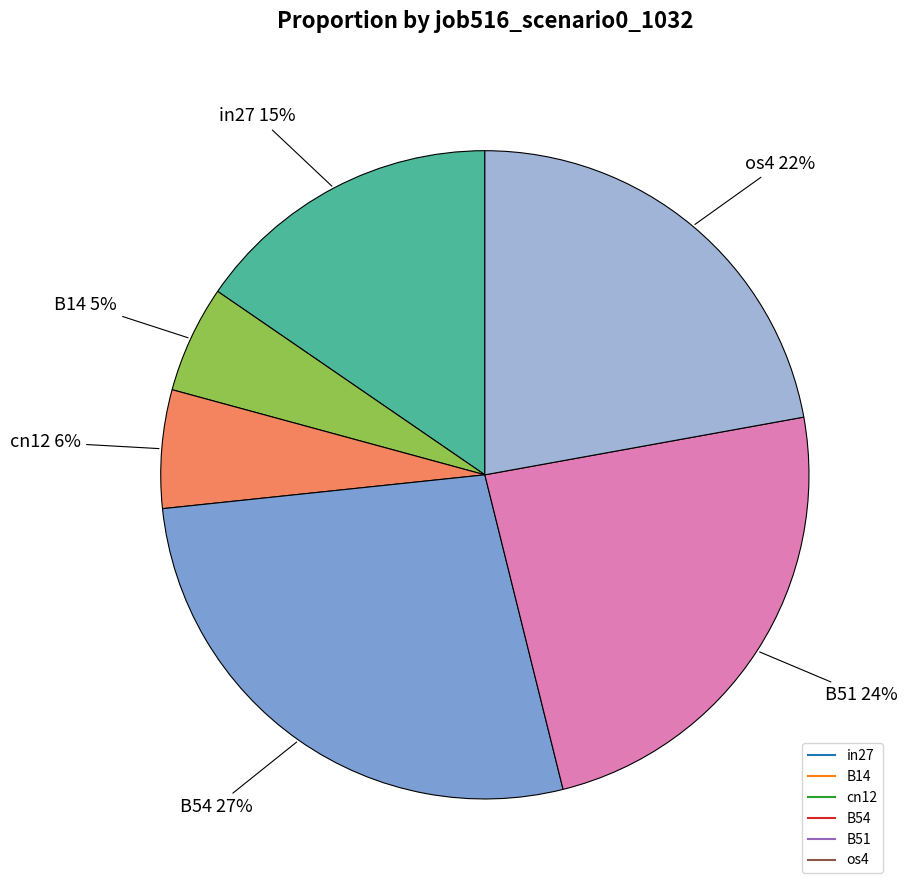

To the nearest percent, what is the average slice percentage?

17%